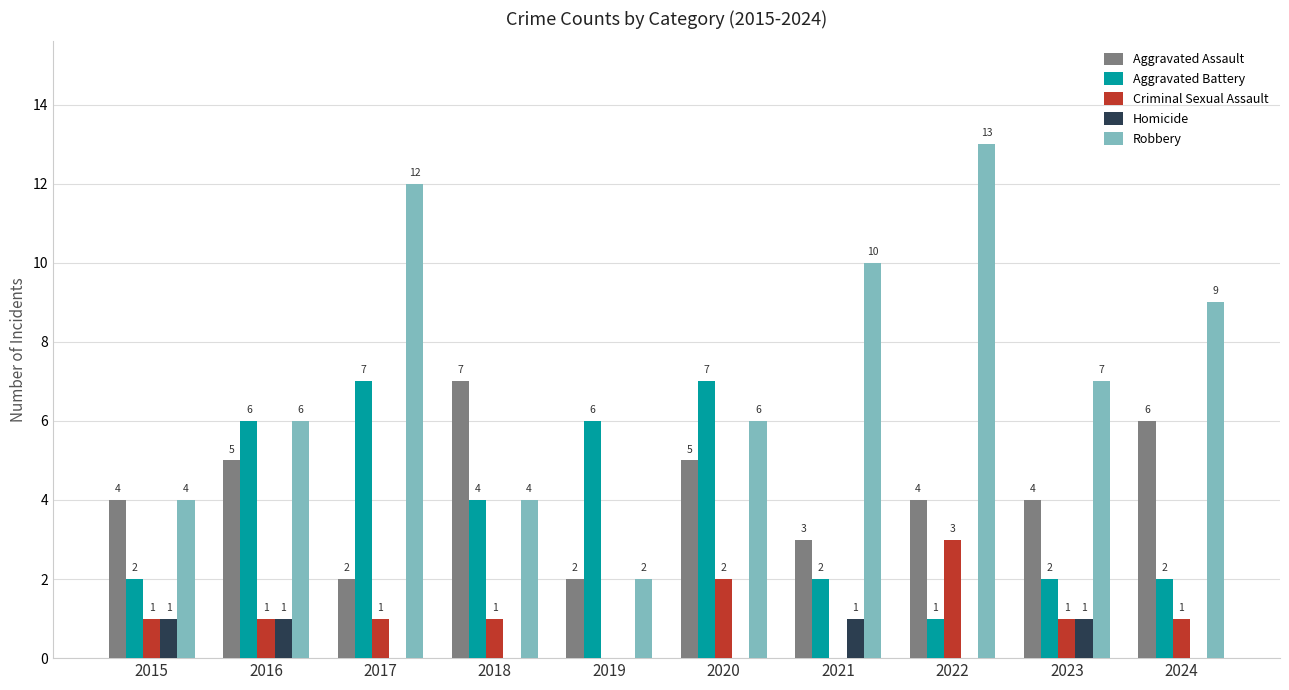

Reading left to right, extract all data points from this chart.

Aggravated Assault: 4	5	2	7	2	5	3	4	4	6
Aggravated Battery: 2	6	7	4	6	7	2	1	2	2
Criminal Sexual Assault: 1	1	1	1	0	2	0	3	1	1
Homicide: 1	1	0	0	0	0	1	0	1	0
Robbery: 4	6	12	4	2	6	10	13	7	9